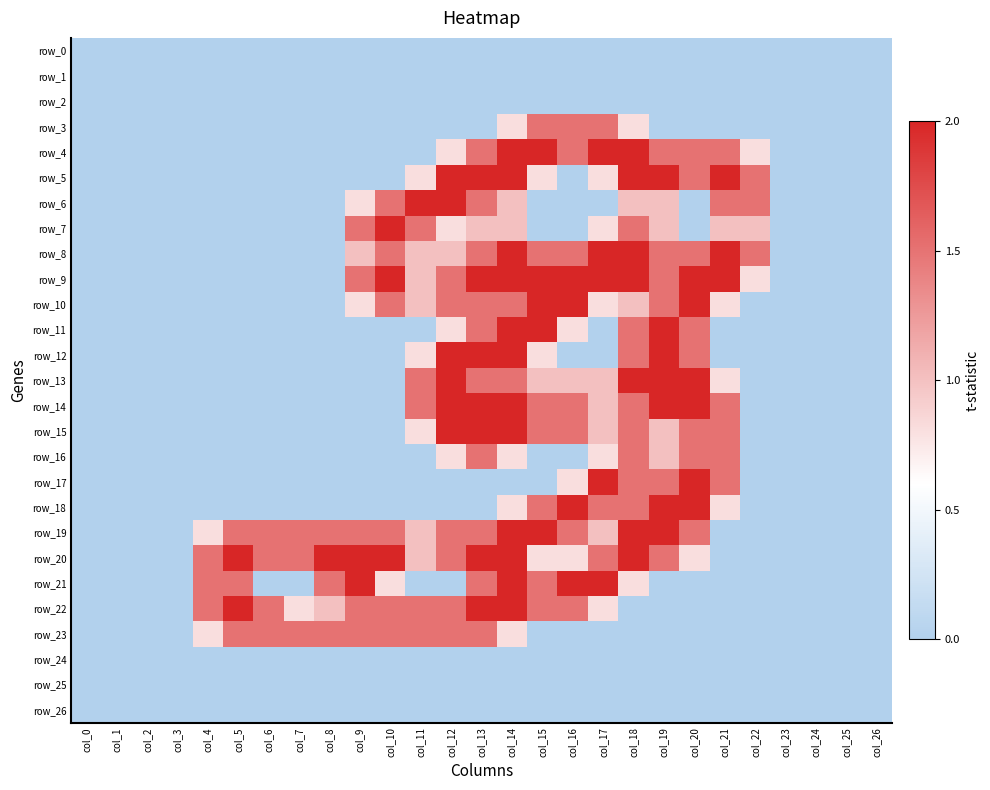

What is the average value of the row_9 series?

0.9